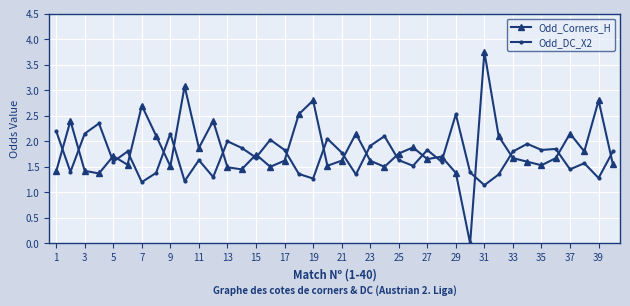

Does the chart display data point markers on the line(s)?

Yes